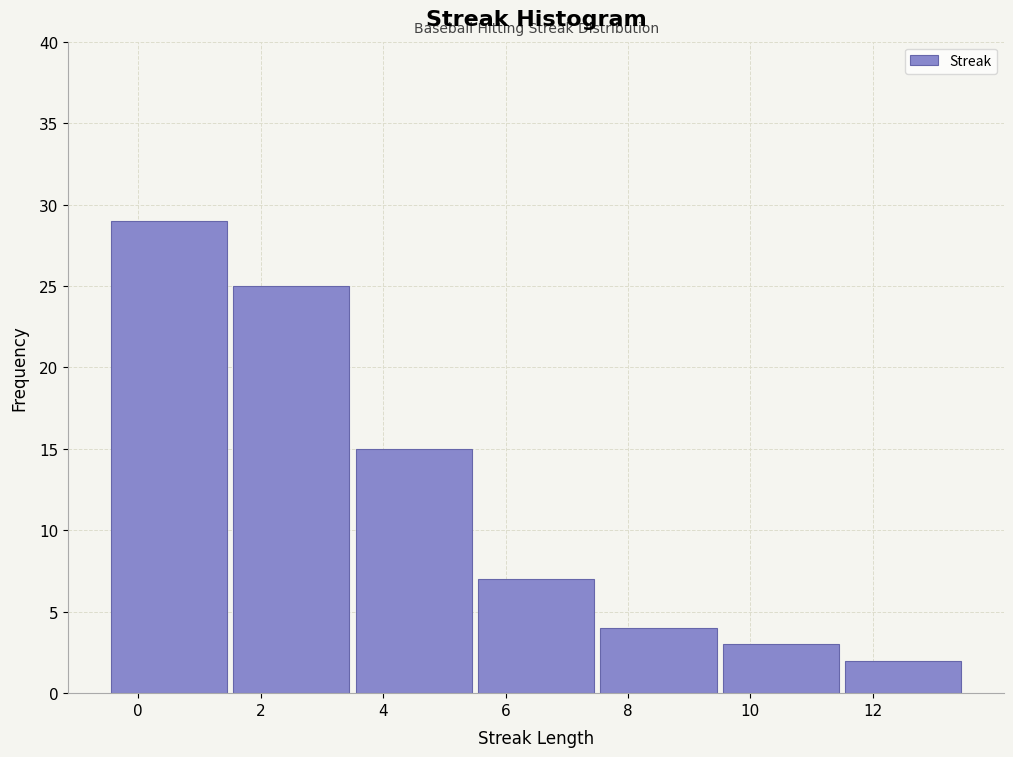

How tall is the bar that spans 5.5 to 7.5 on the x-axis? The values are not printed on the chart, so give them approximately, as read against the axis.

7